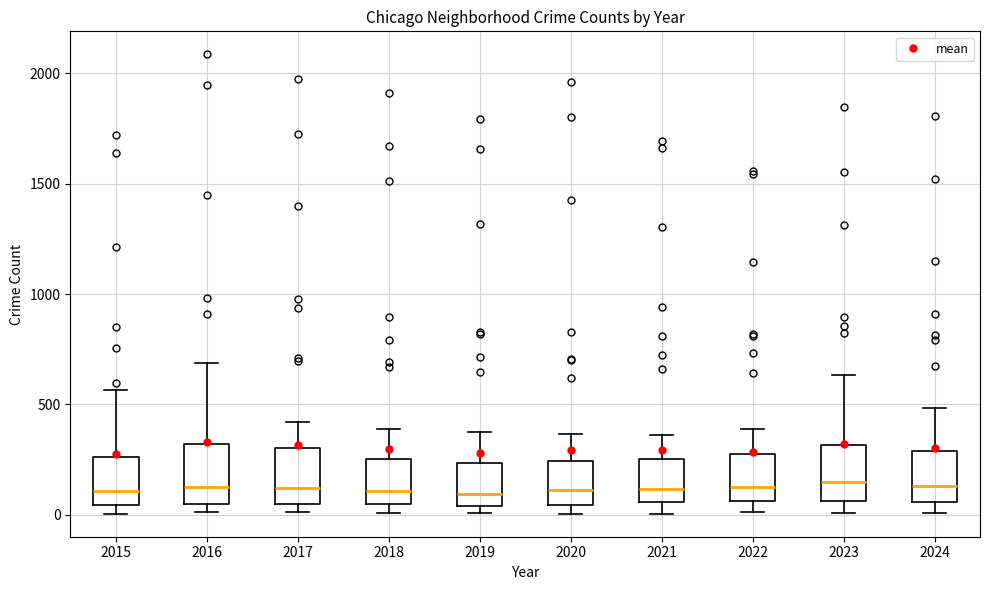

Reading left to right, transcribe this box plot: for each box, give where its median line is, the range the box spans, and where its two whiskers end, as read against the y-axis. The values are not printed on the chart, so give them approximately, as read against the axis.

2015: median 100, box 50 to 250, whiskers 0 to 550
2016: median 150, box 50 to 300, whiskers 0 to 700
2017: median 100, box 50 to 300, whiskers 0 to 400
2018: median 100, box 50 to 250, whiskers 0 to 400
2019: median 100, box 50 to 250, whiskers 0 to 400
2020: median 100, box 50 to 250, whiskers 0 to 350
2021: median 100, box 50 to 250, whiskers 0 to 350
2022: median 100, box 50 to 250, whiskers 0 to 400
2023: median 150, box 50 to 300, whiskers 0 to 650
2024: median 150, box 50 to 300, whiskers 0 to 500